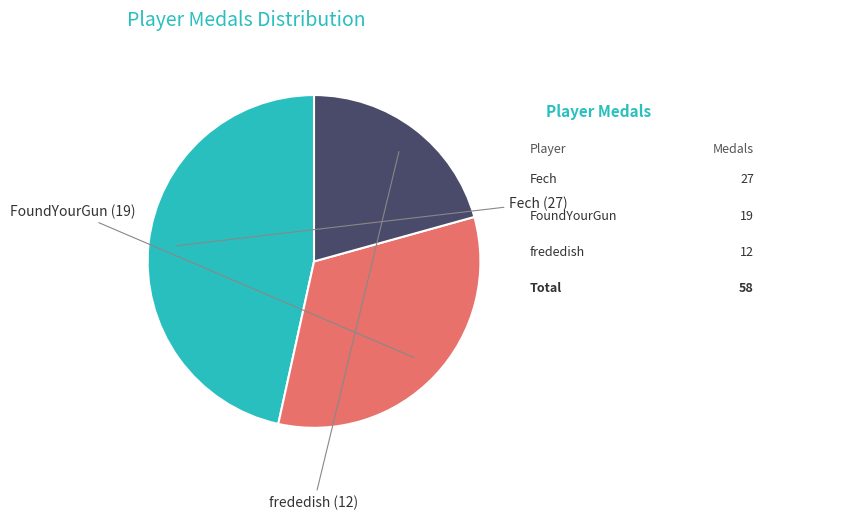

Does any single category account for the majority?

No